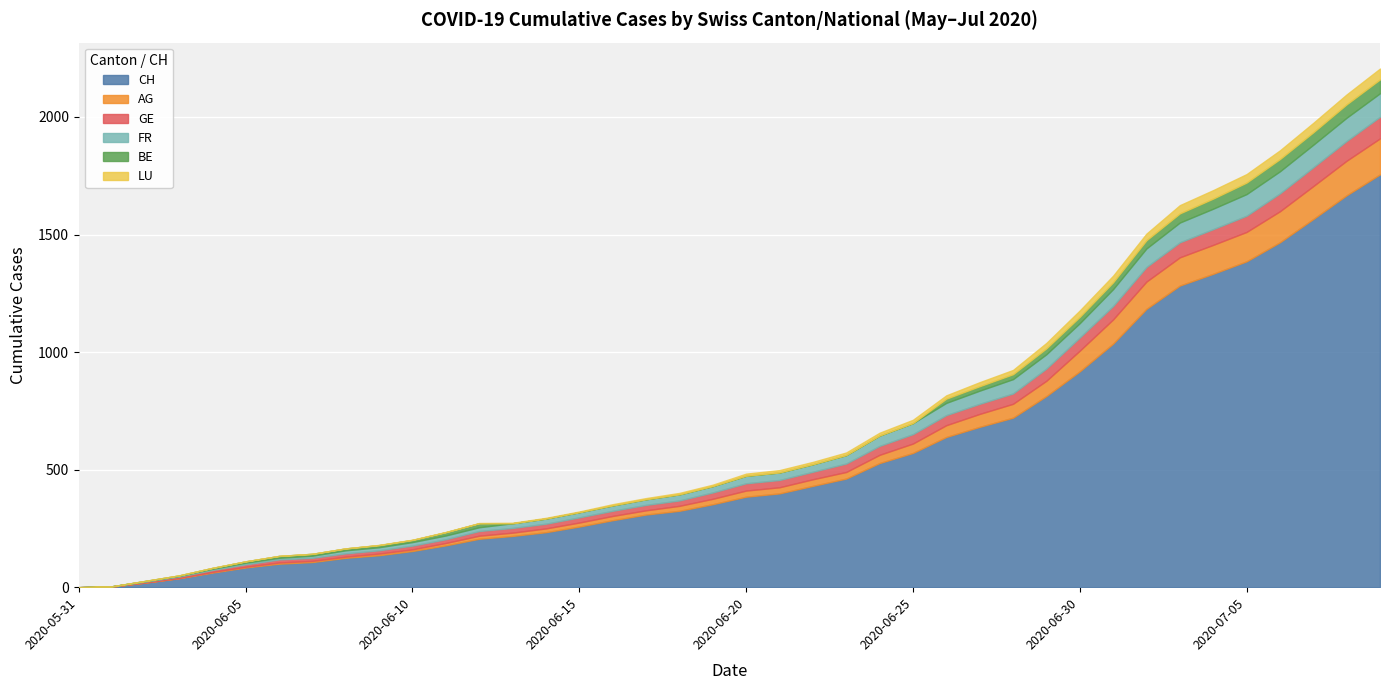

What is the value of the AG point at the 9th from the left?

5